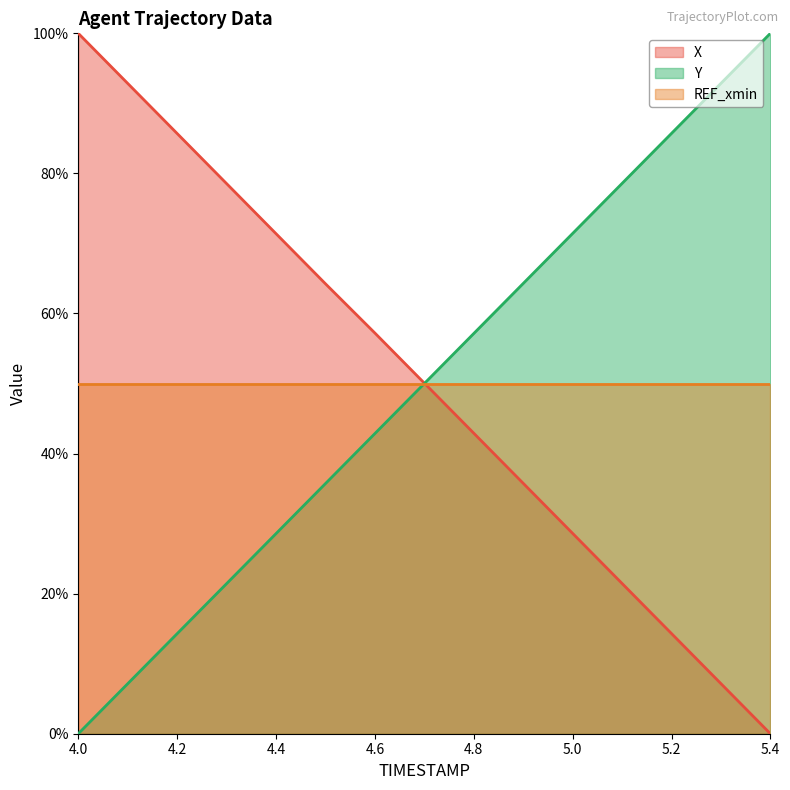

What is the difference between the highest and lowest values at 4.1?

0.9